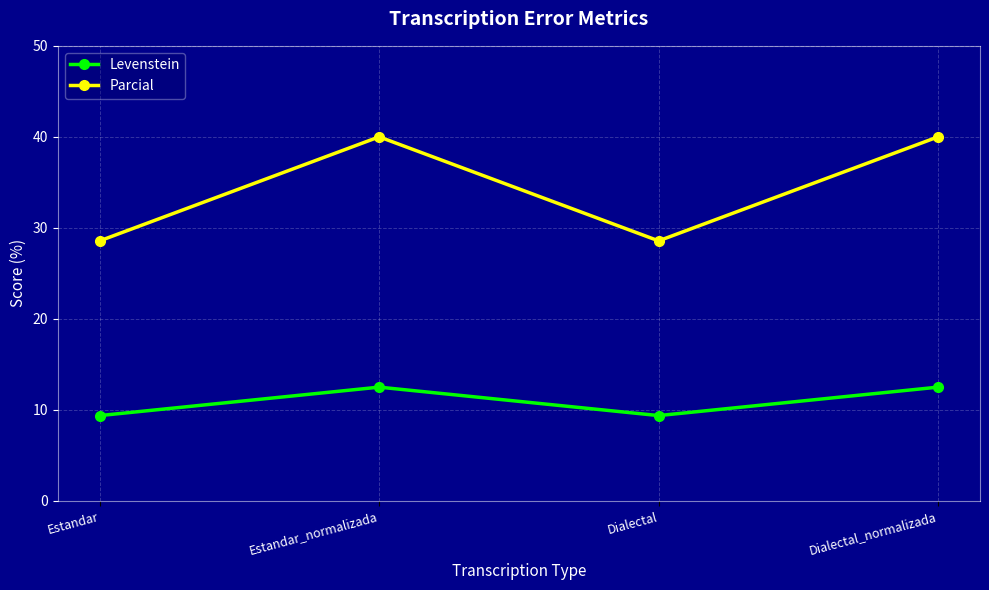

What is the total value across all series at Dialectal?

37.9